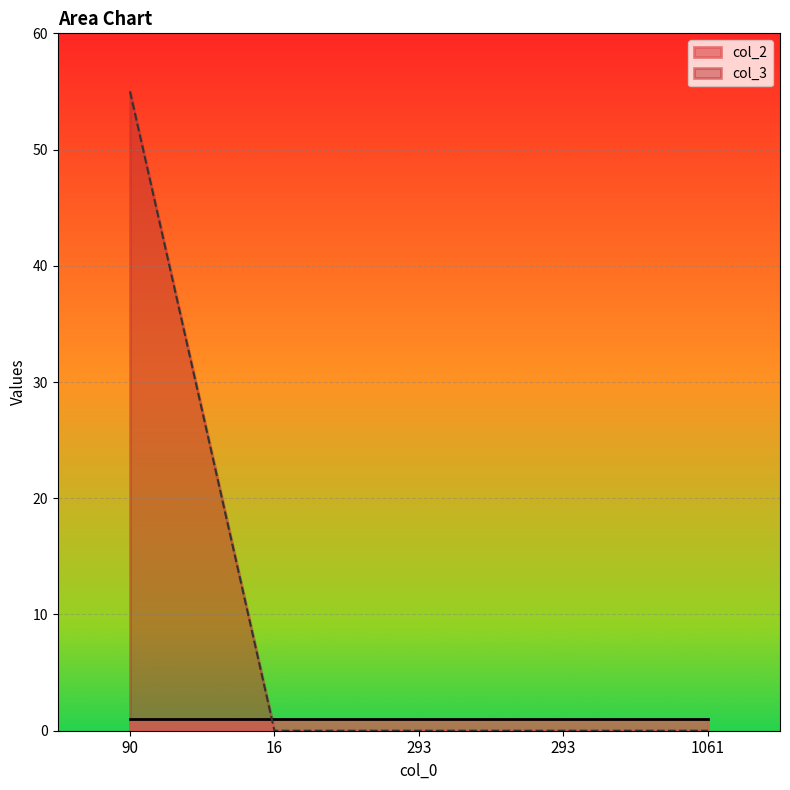

At which category does the chart reach its minimum across all series?

16